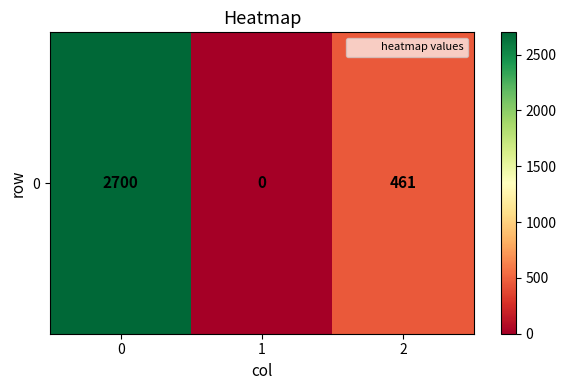

List the labels in order of value, largest first.

0, 2, 1